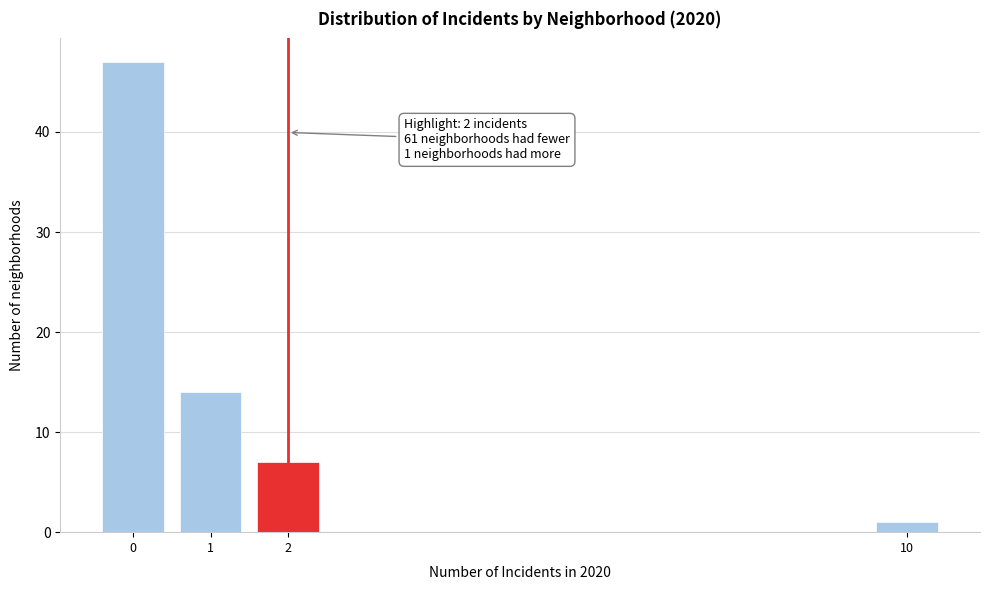

Reading right to left, what are all the values shown in this chart?

1	7	14	47